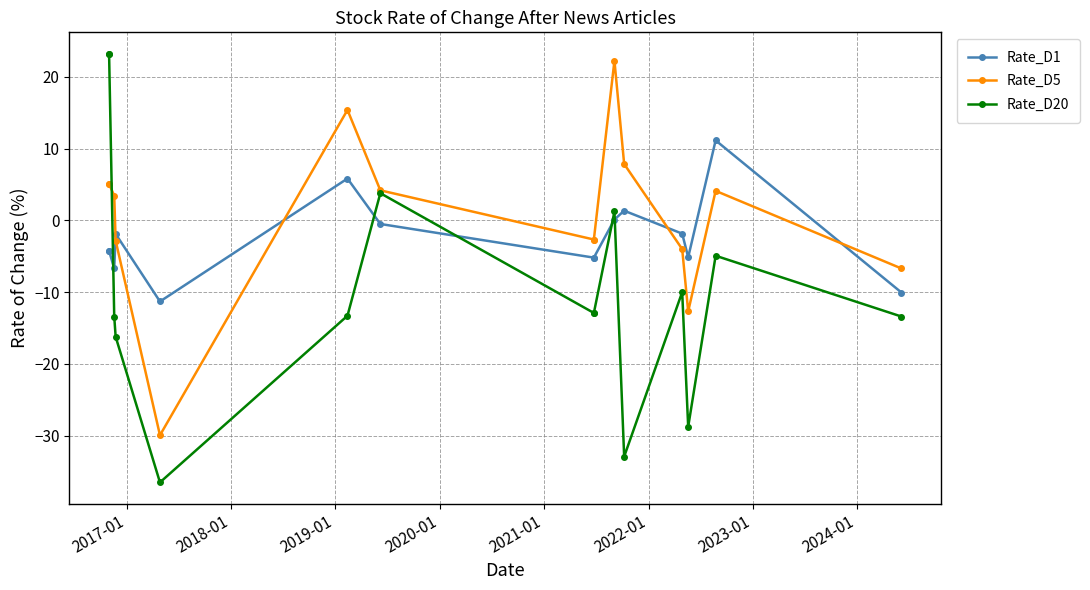

Which has a higher value, 2018-01 or 2019-01?

2019-01